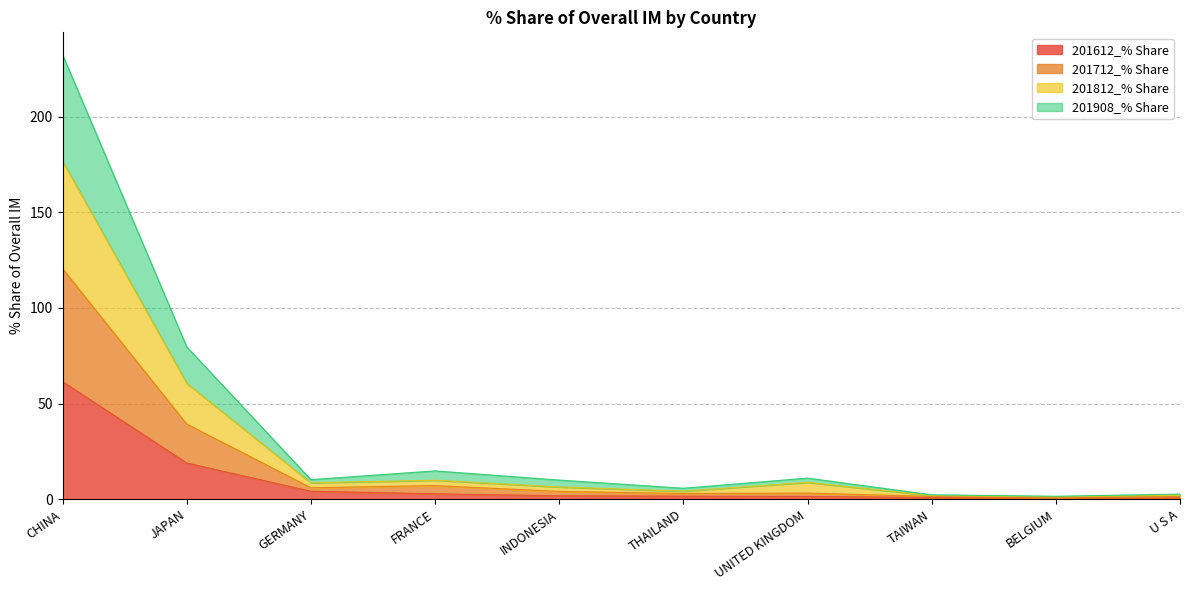

What is the greatest value displayed?

232.4